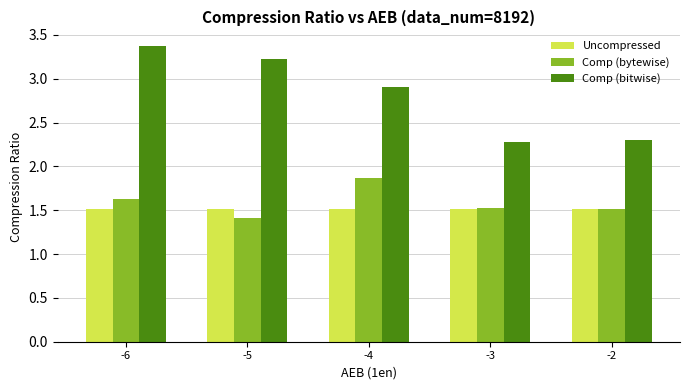

What are all the series names shown in the legend?

Uncompressed, Comp (bytewise), Comp (bitwise)